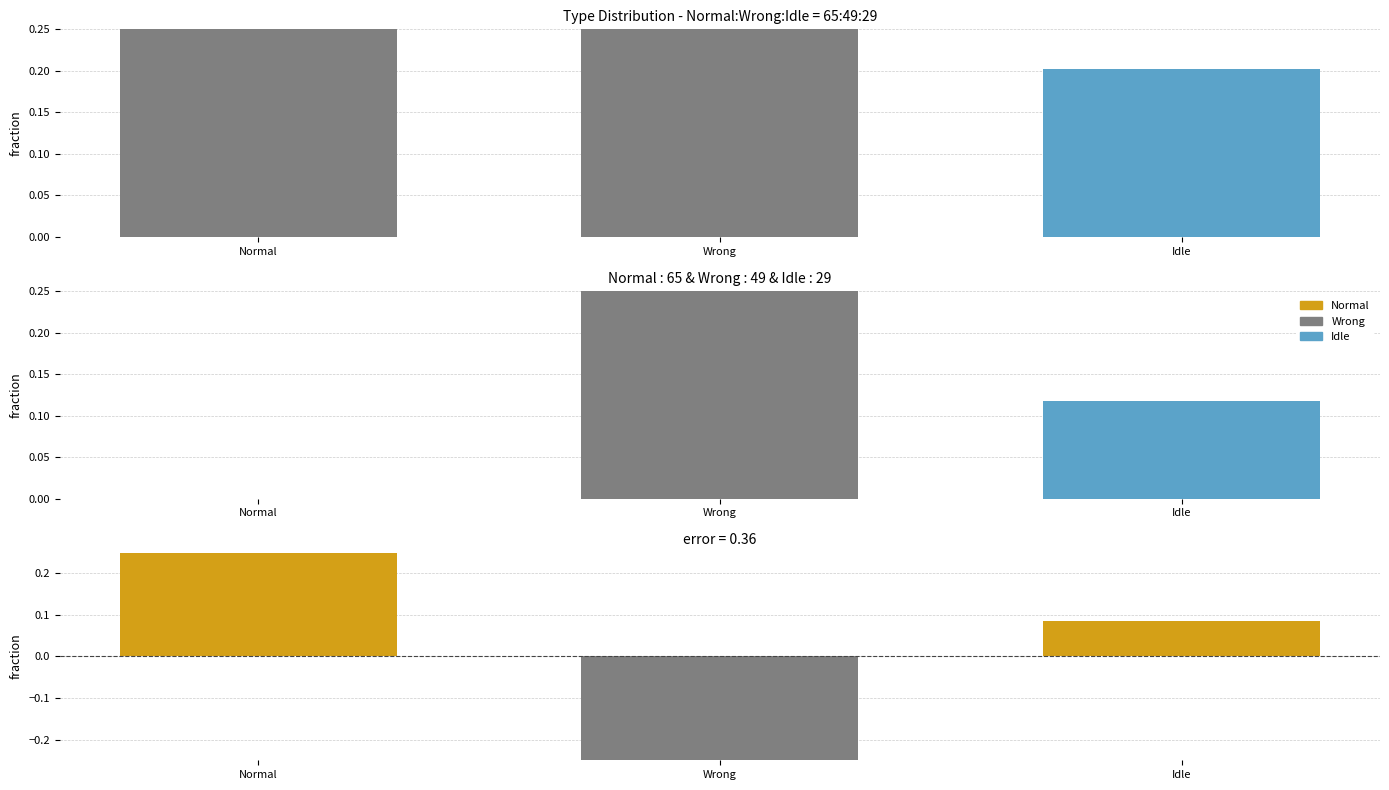

What is the difference between the values at Wrong and Normal?

0.1